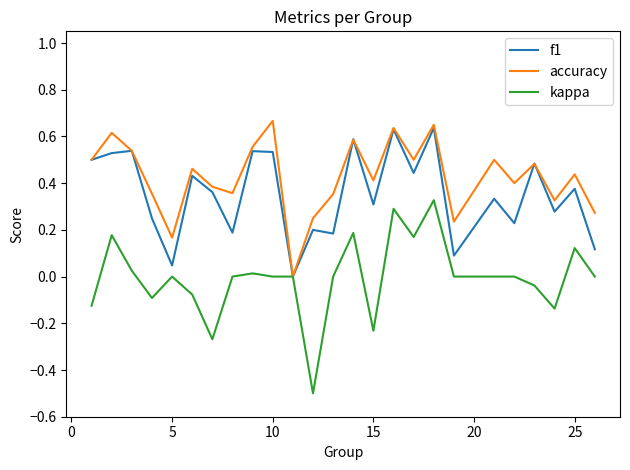

How many series are shown in this chart?

3